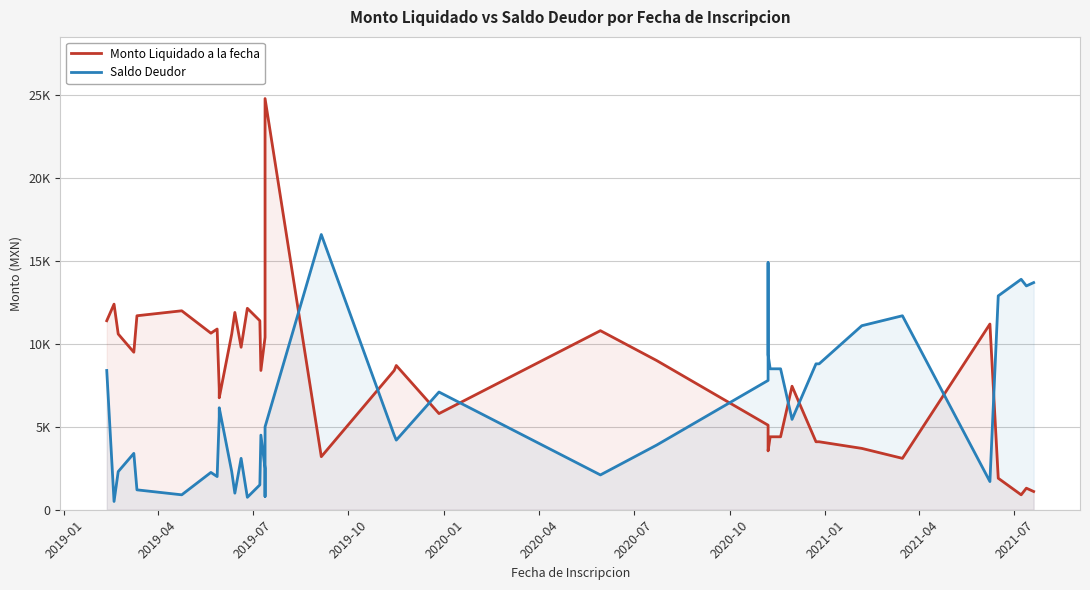

What are all the series names shown in the legend?

Monto Liquidado a la fecha, Saldo Deudor